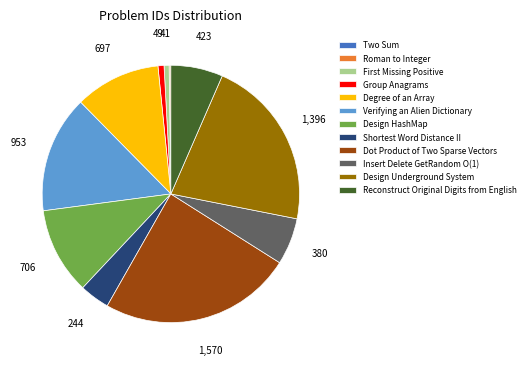

What is the largest slice in the pie chart?

Dot Product of Two Sparse Vectors